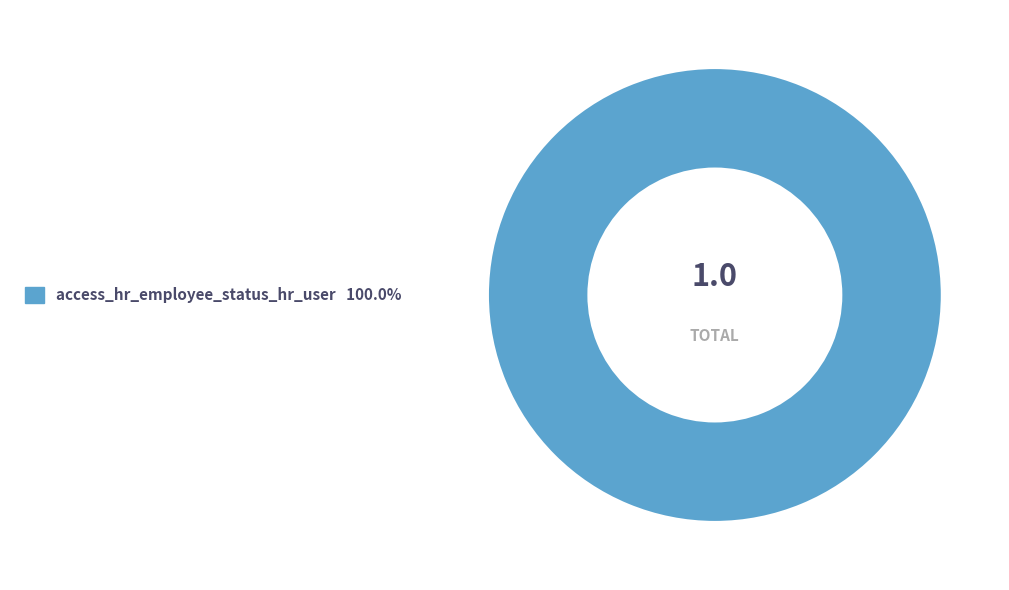

Is there a majority slice in this chart?

Yes